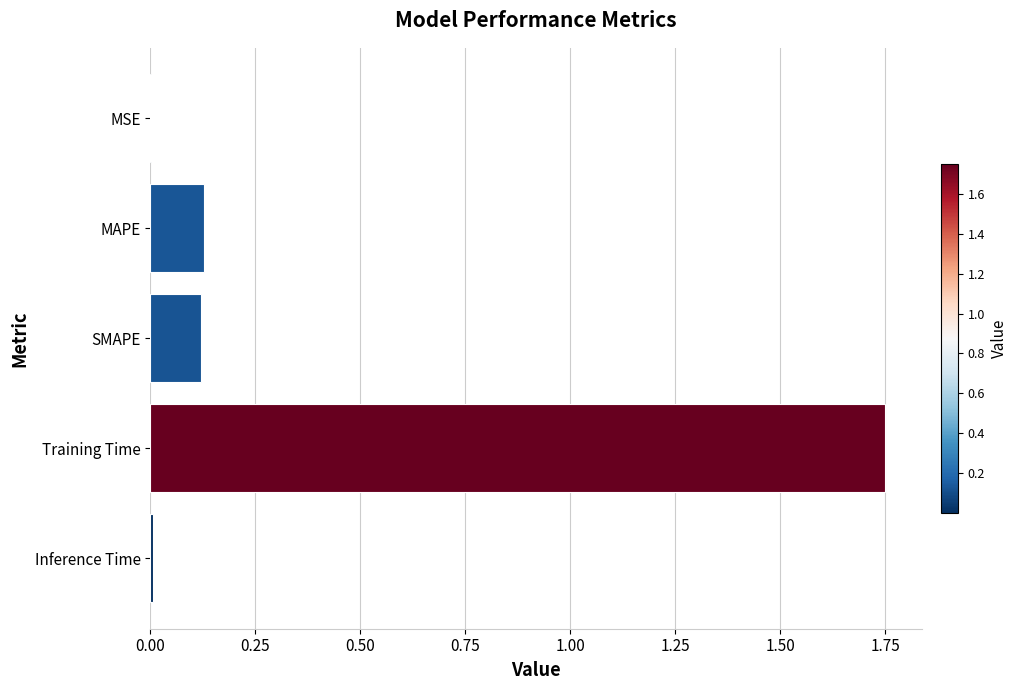

What is the change in value from SMAPE to Training Time?

+1.6